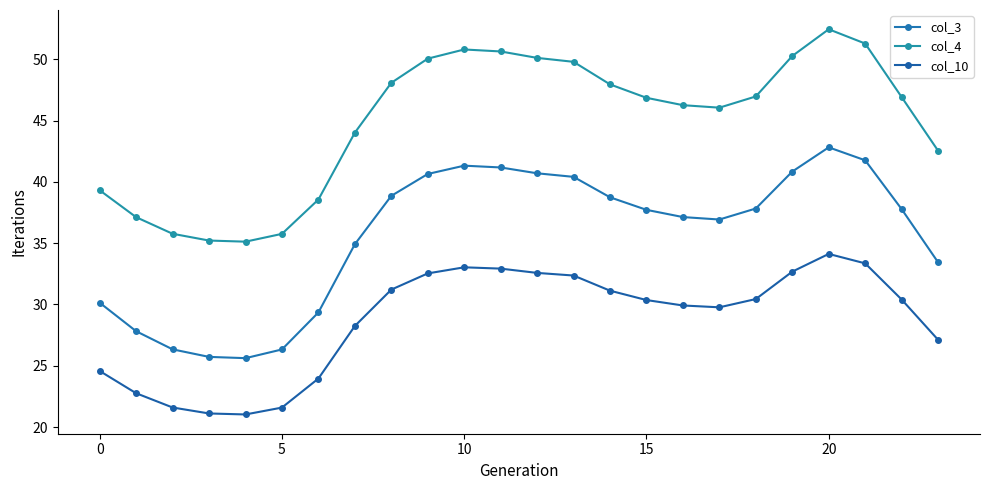

Count the number of categories in the chart.

24